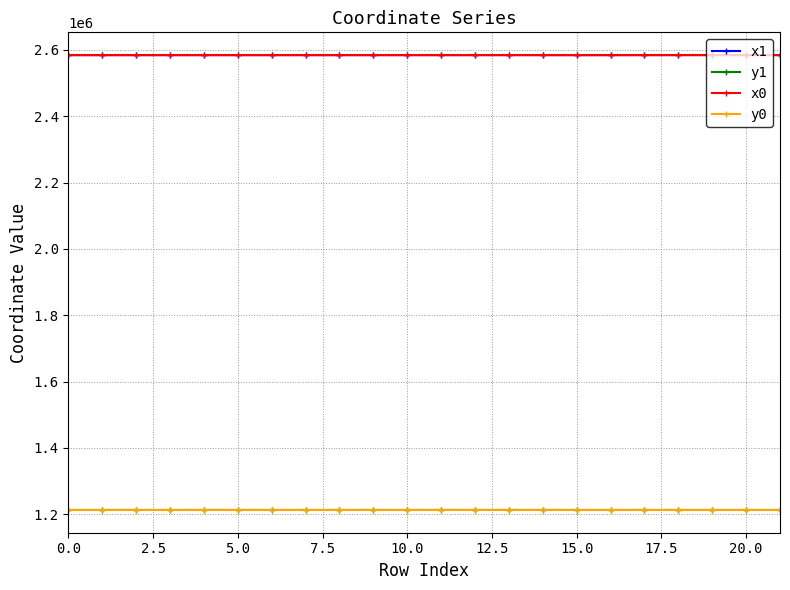

At how many categories does at least one series exceed 1343894?

22